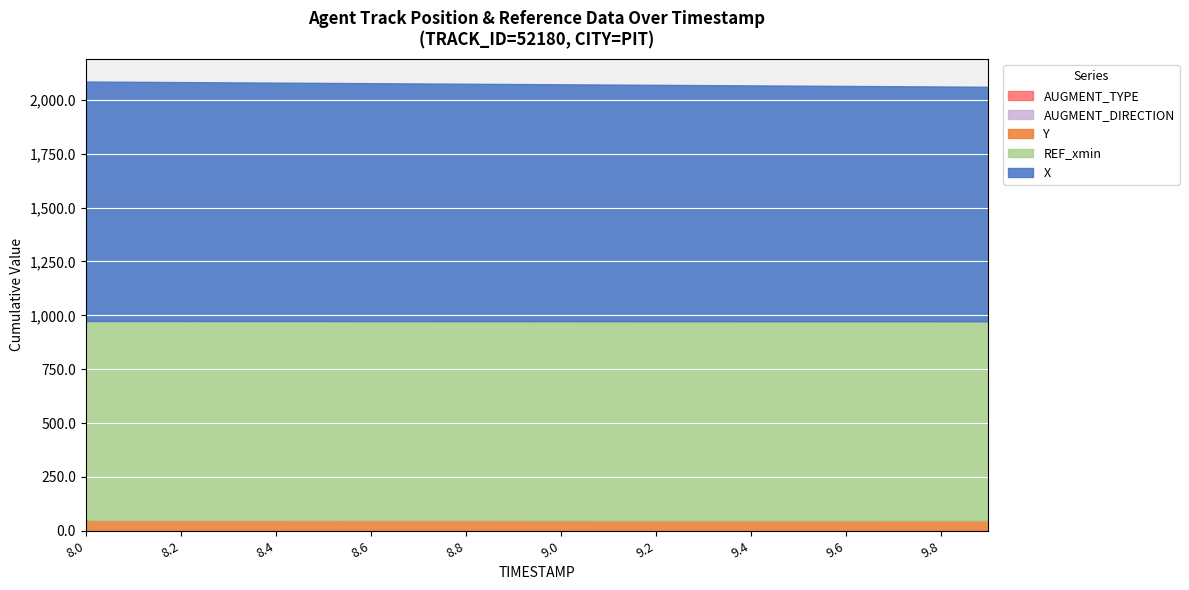

Where does the X series first go above 1100?

8.0